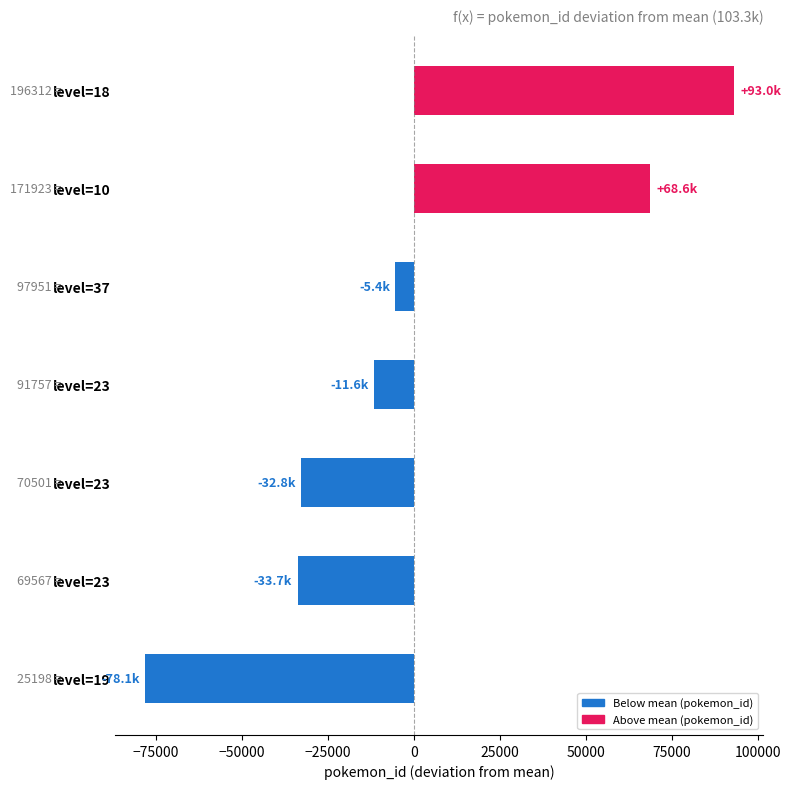

Are the bars horizontal?

Yes